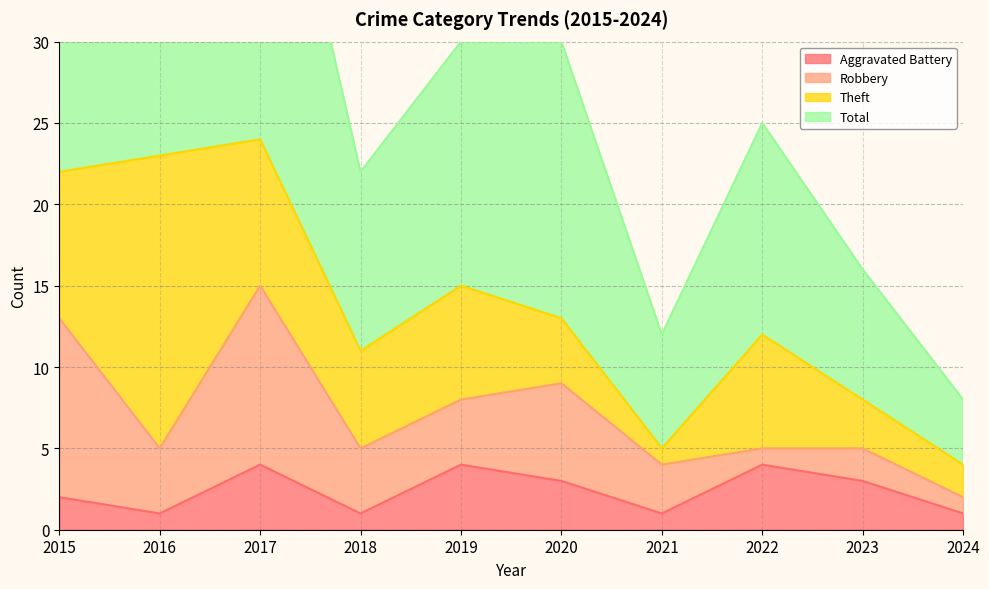

Which label corresponds to the largest value in the chart?

2017